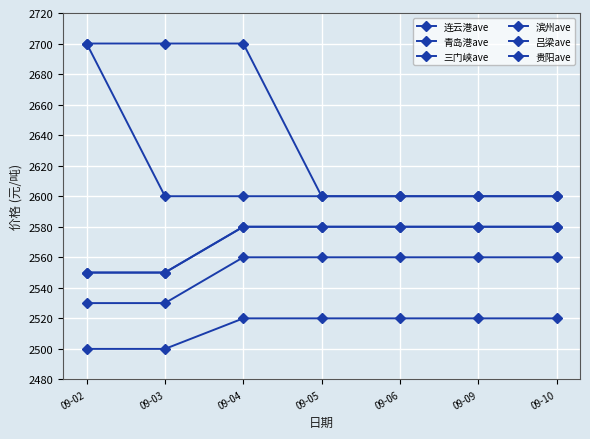

What is the value of the 吕梁ave point at the 7th from the left?

2580